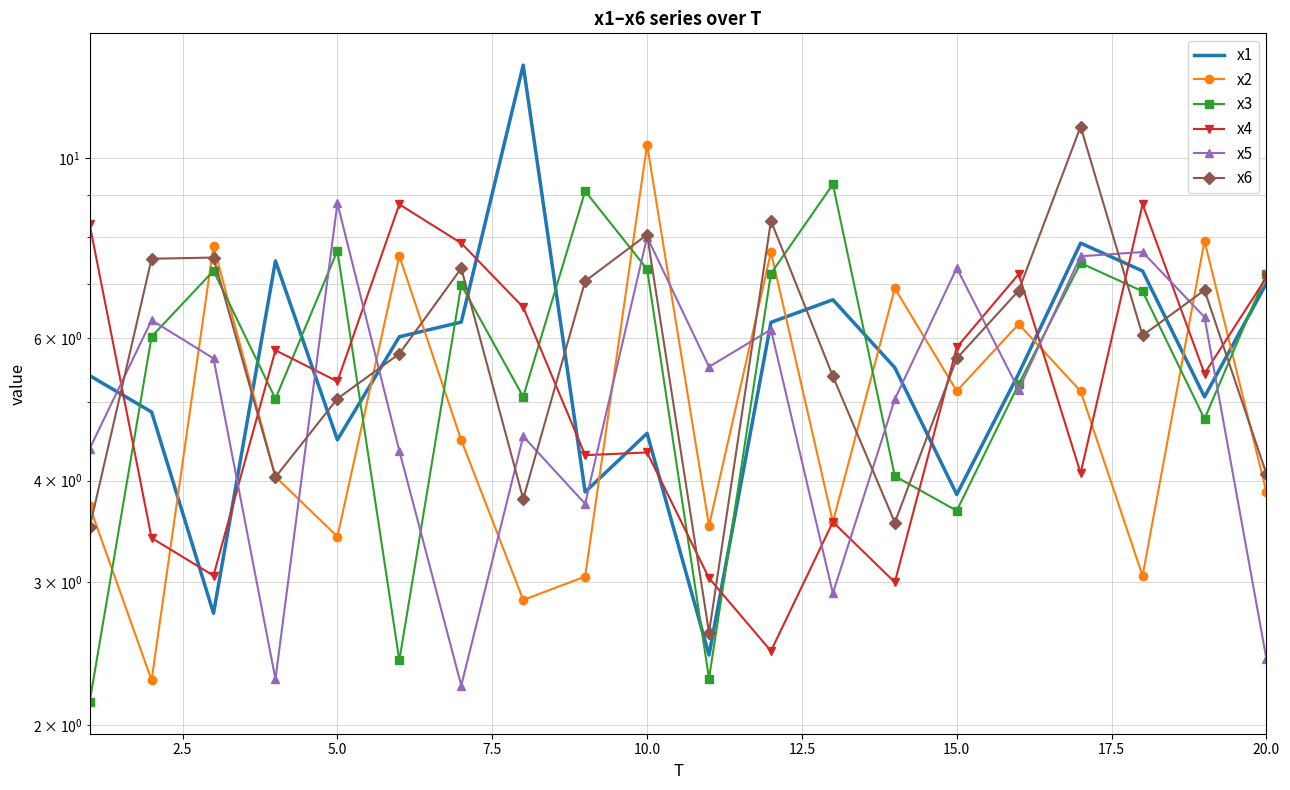

Which series has the widest spread of values?

x1